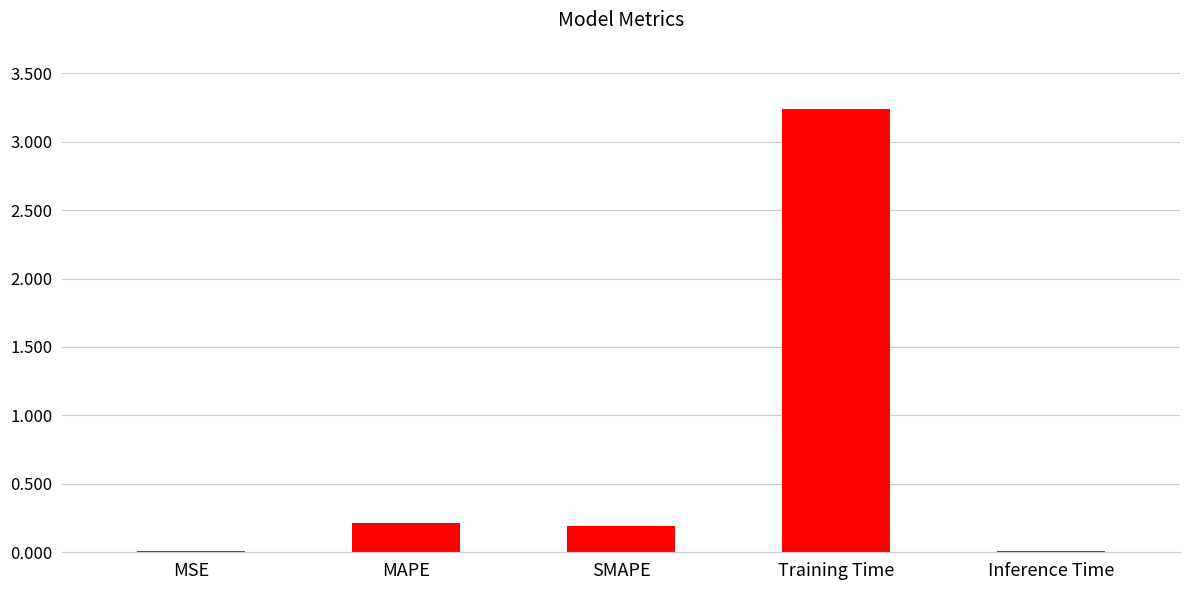

What is the difference between the values at Inference Time and SMAPE?

0.2